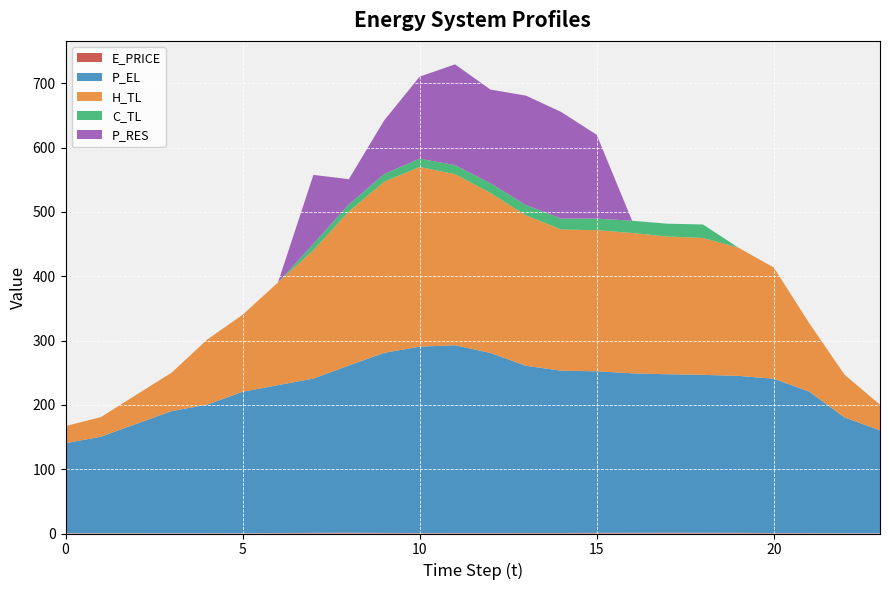

Reading left to right, what are all the values shown in this chart?

E_PRICE: 0=0.5	1=0.5	2=0.5	3=0.3	4=0.4	5=0.4	6=0.7	7=1.0	8=1.2	9=1.0	10=0.6	11=0.7	12=0.7	13=0.8	14=0.8	15=1.1	16=1.1	17=1.2	18=1.1	19=1.1	20=0.7	21=0.7	22=0.4	23=0.4
P_EL: 0=140.0	1=150.0	2=170.0	3=190.0	4=200.0	5=220.0	6=230.0	7=239.9	8=260.0	9=280.0	10=290.0	11=292.0	12=280.0	13=260.0	14=252.4	15=251.2	16=248.0	17=246.4	18=245.6	19=244.0	20=240.0	21=220.0	22=180.0	23=160.0
H_TL: 0=26.6	1=30.6	2=45.2	3=59.9	4=101.1	5=119.7	6=159.6	7=199.6	8=239.4	9=266.1	10=279.4	11=266.1	12=248.8	13=234.1	14=219.5	15=219.5	16=218.2	17=214.2	18=212.8	19=199.5	20=172.9	21=106.5	22=66.5	23=39.9
C_TL: 0=0.0	1=0.0	2=0.0	3=0.0	4=0.0	5=0.0	6=0.0	7=10.0	8=11.0	9=12.0	10=13.0	11=14.0	12=15.1	13=16.0	14=17.0	15=17.9	16=19.0	17=19.9	18=21.0	19=0.0	20=0.0	21=0.0	22=0.0	23=0.0
P_RES: 0=0.0	1=0.0	2=0.0	3=0.0	4=0.0	5=0.0	6=0.0	7=107.1	8=39.4	9=83.5	10=127.5	11=156.7	12=145.8	13=170.1	14=165.8	15=130.4	16=0.0	17=0.0	18=0.0	19=0.0	20=0.0	21=0.0	22=0.0	23=0.0